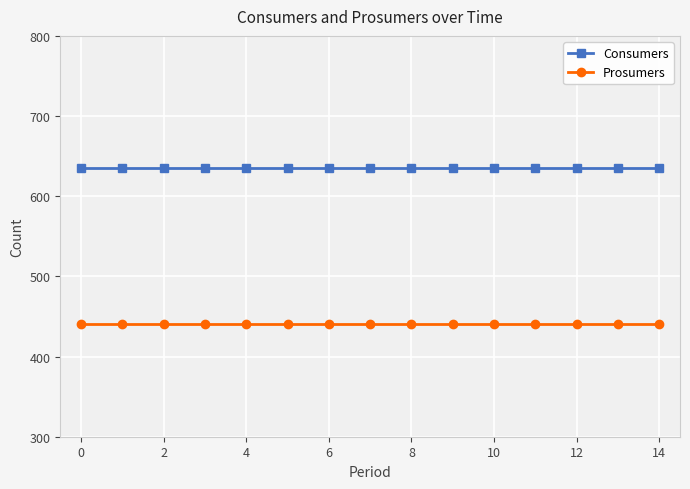

At how many categories does at least one series exceed 599?

15